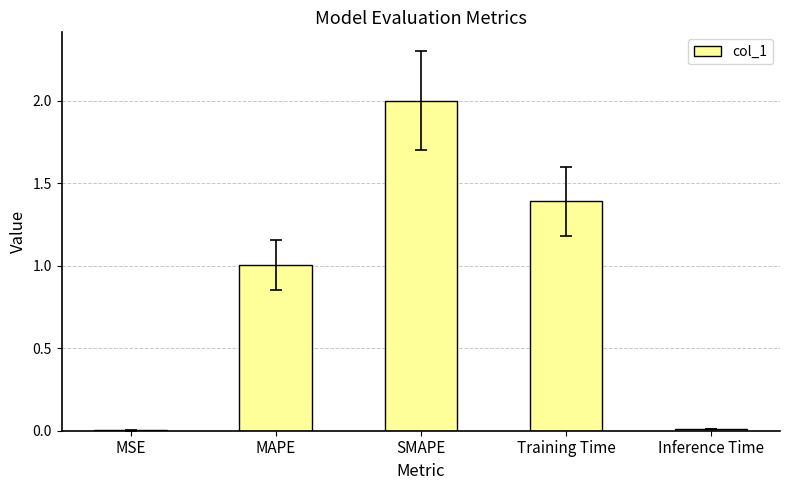

Is it true that the value at SMAPE is 2.0?

True